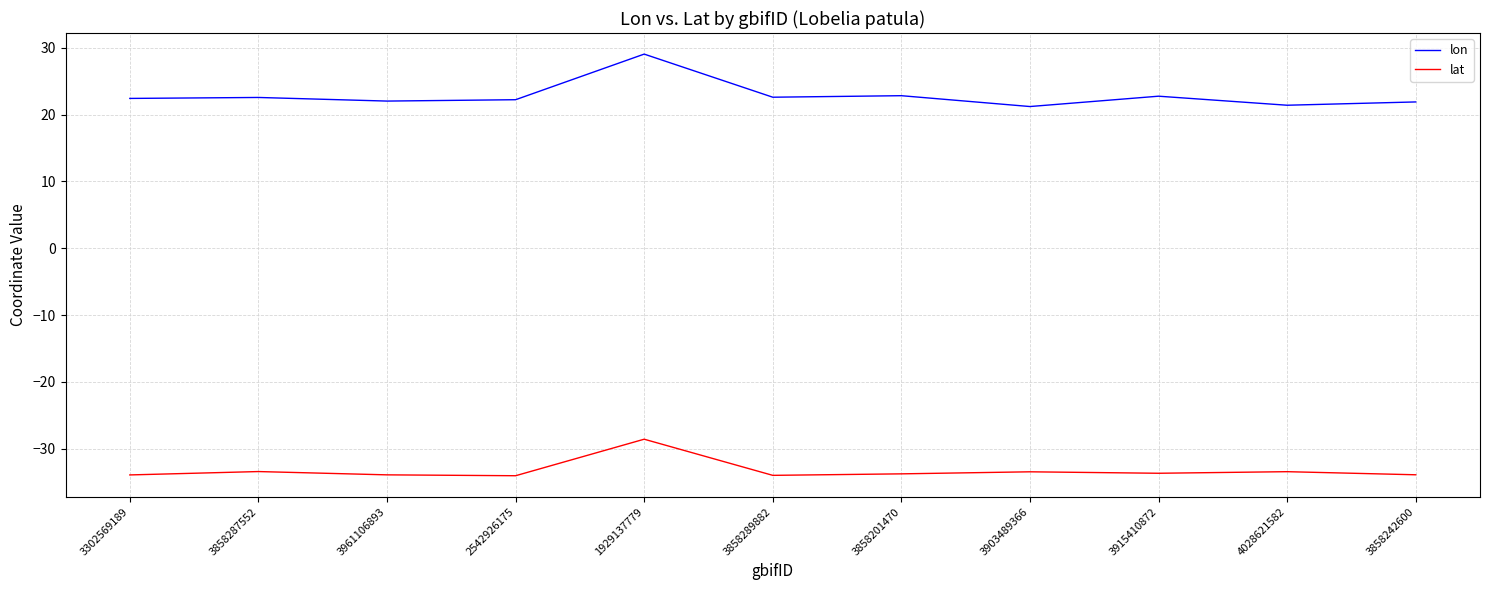

At which category is the sum across all series the highest?

1929137779